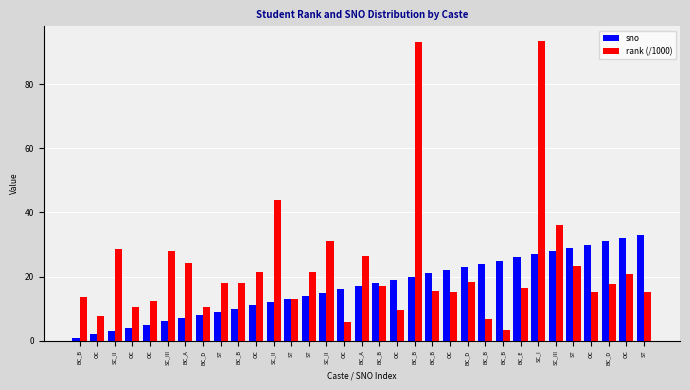

What is the minimum value shown in the chart?

1.0